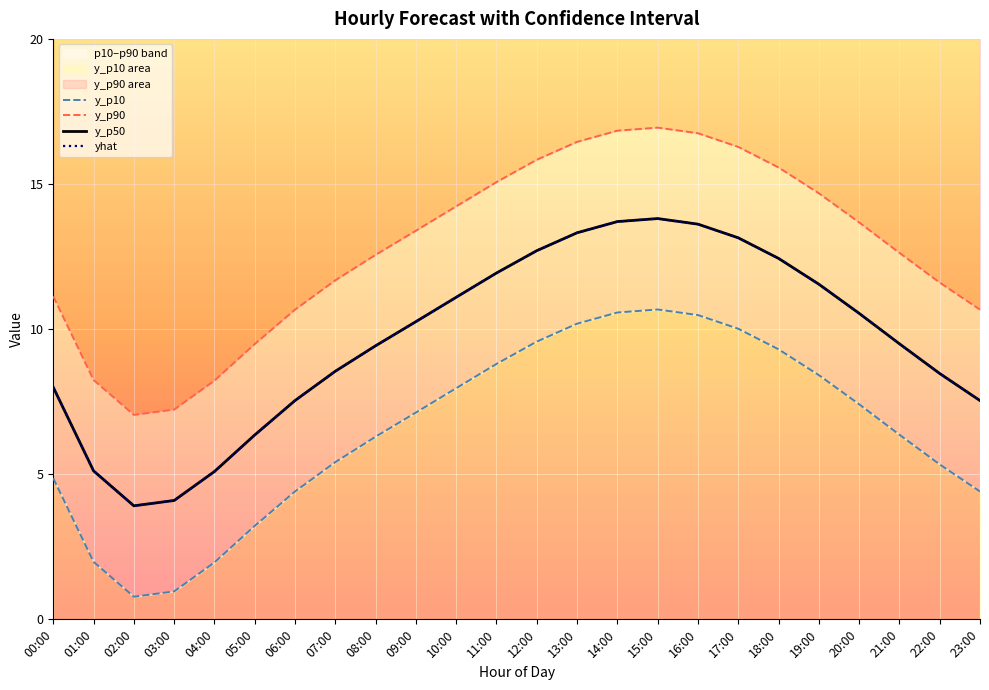

How many interior local peaks does the y_p10 series have?

1